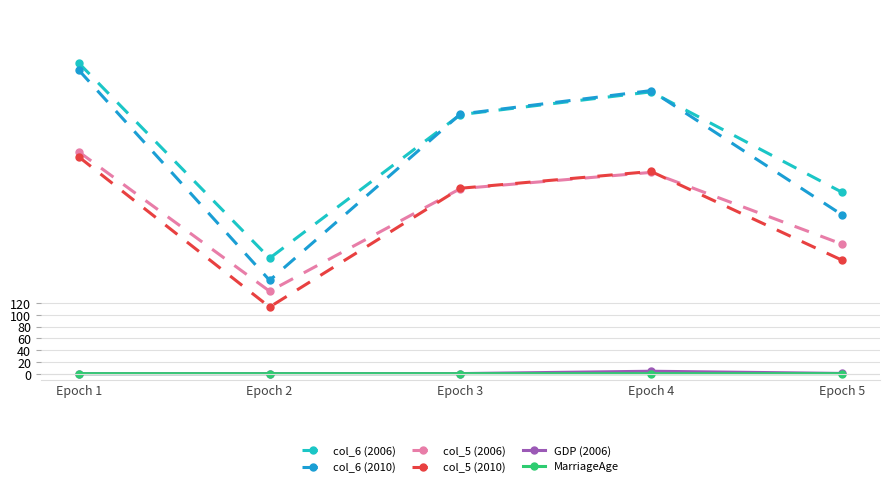

What is the maximum value for col_6 (2006)?

528.2